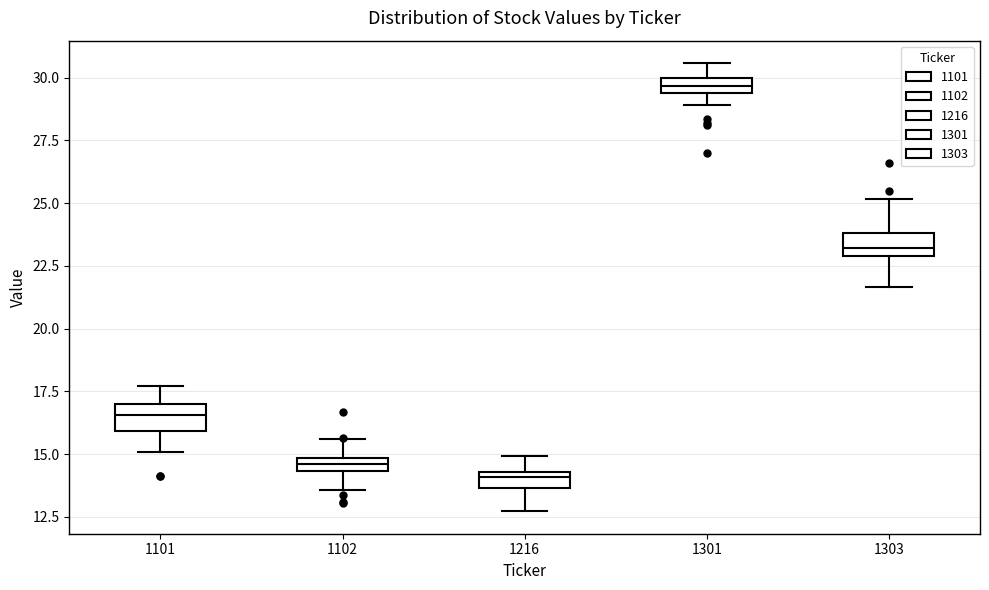

Where does the lower whisker of the box at x = 1216 end on the y-axis? The values are not printed on the chart, so give them approximately, as read against the axis.

12.5